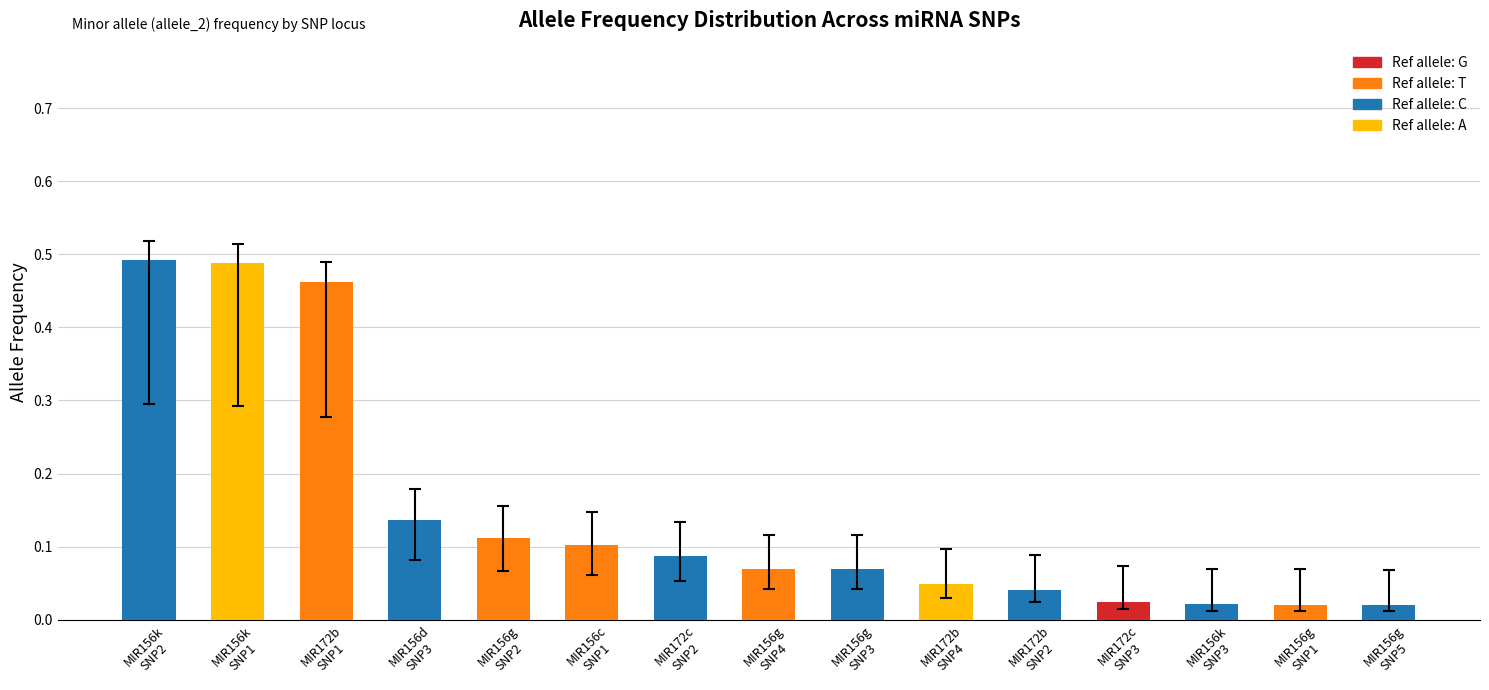

What is the sum of all values?

2.2